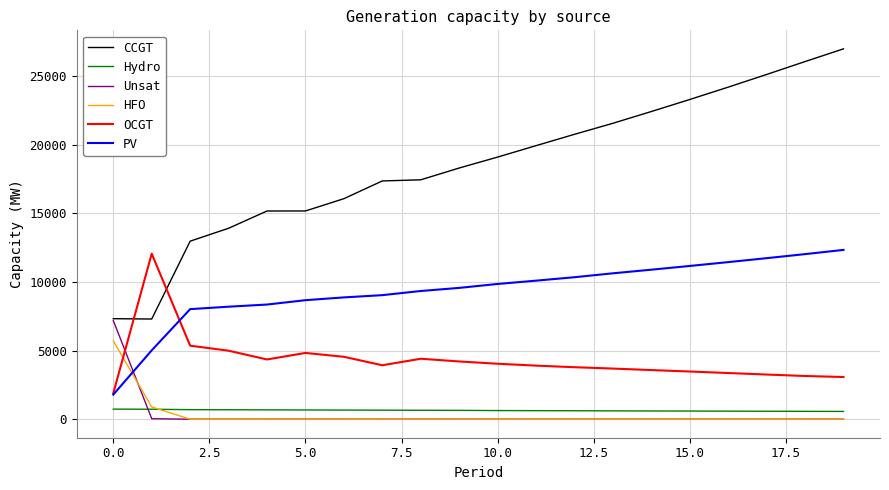

Does the chart display data point markers on the line(s)?

No